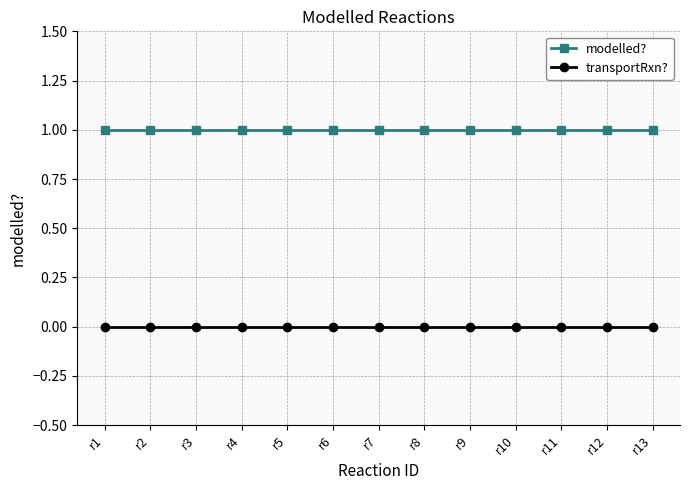

Rank the series by their maximum value, from highest to lowest.

modelled?, transportRxn?